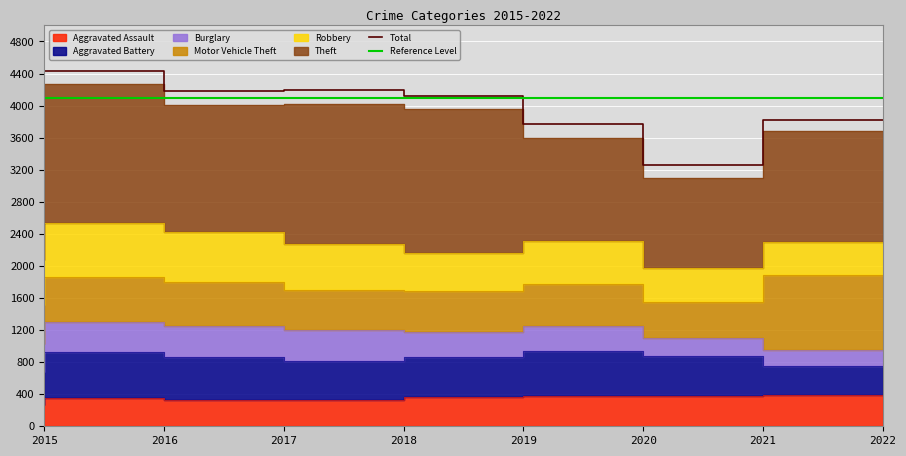

Is the value of Reference Level at 2017 greater than the value of Total at 2016?

No